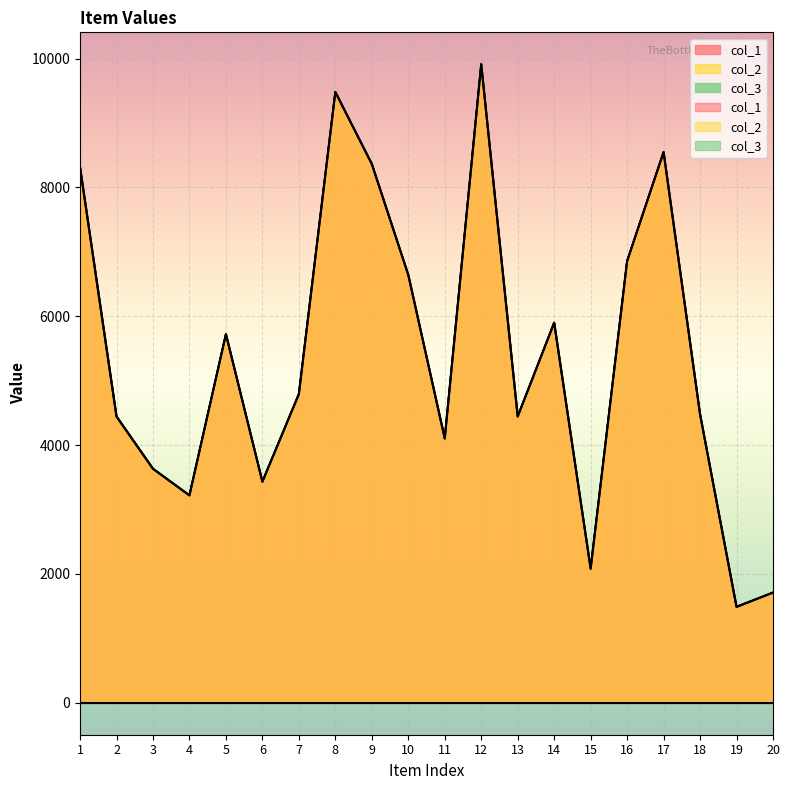

How many lines are shown in the chart?

2